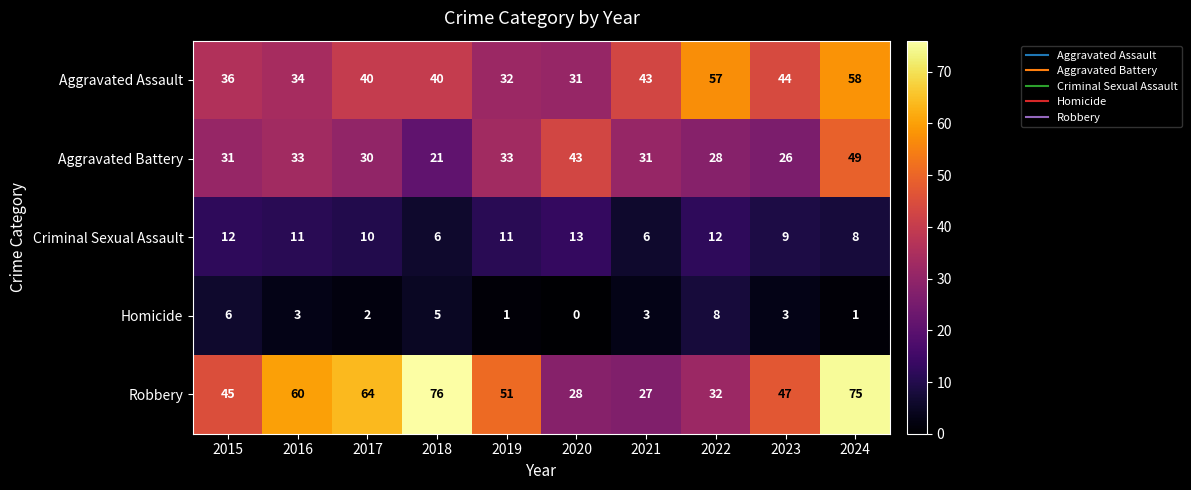

What is the greatest value displayed?

76